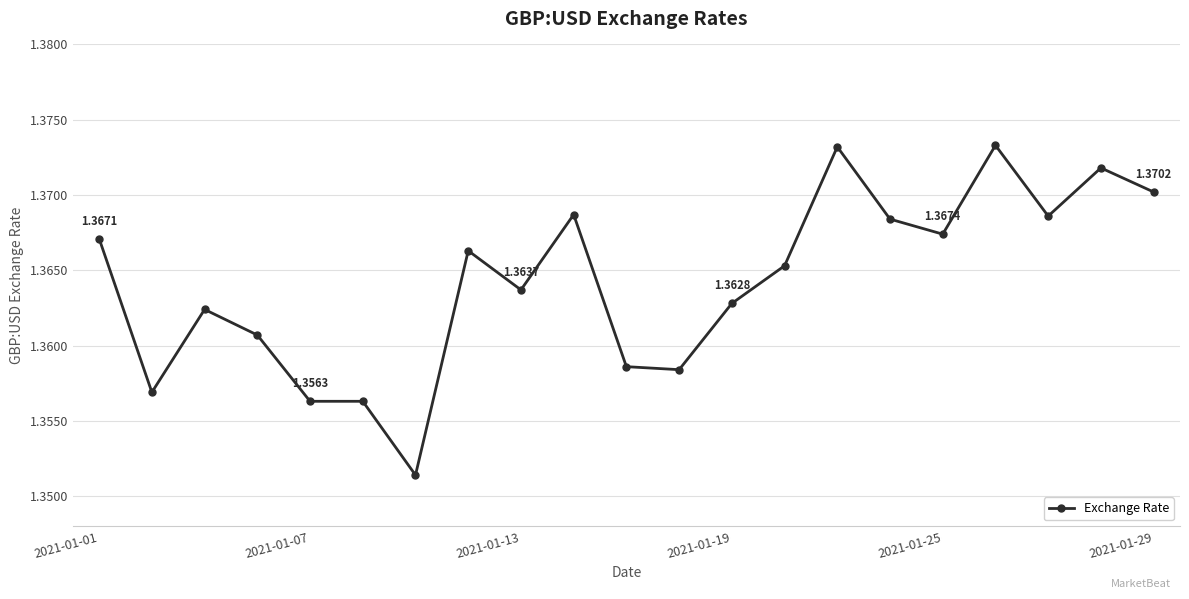

Where is the data nearest to the value 1?

6